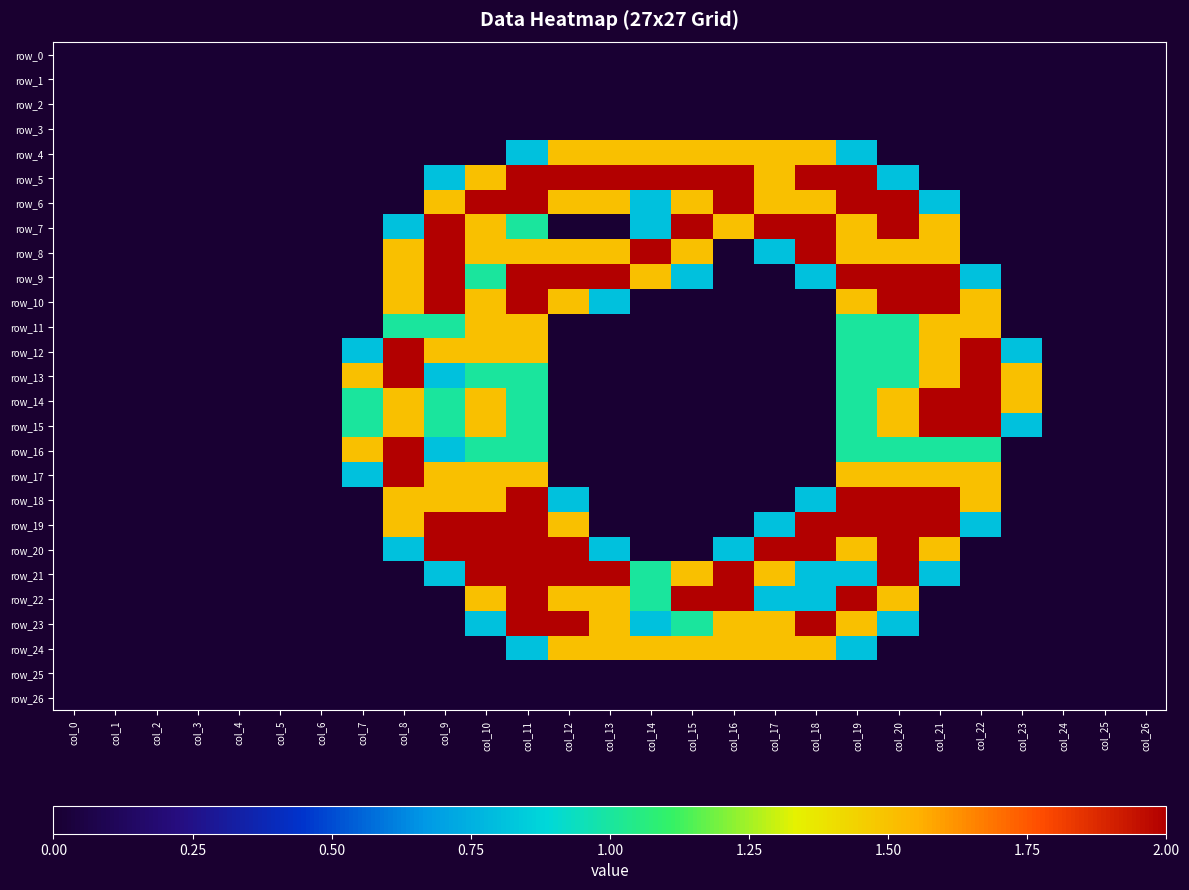

Count the number of data series in this chart.

27